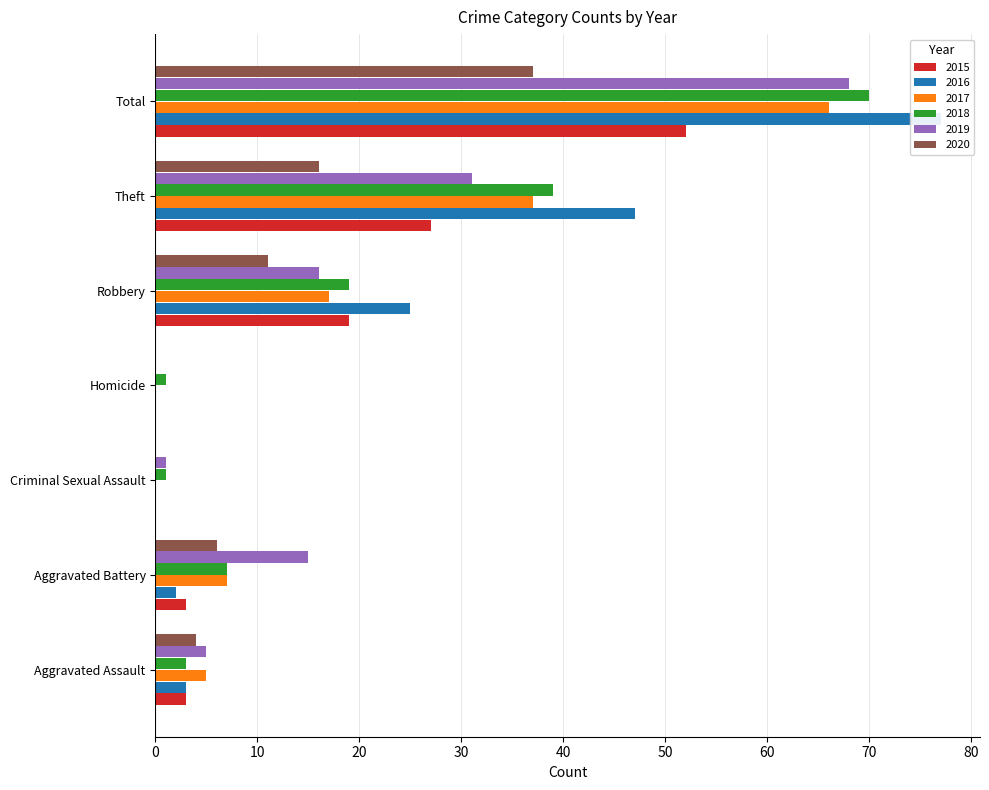

List the labels in order of 2015 value, largest first.

Total, Theft, Robbery, Aggravated Assault, Aggravated Battery, Criminal Sexual Assault, Homicide